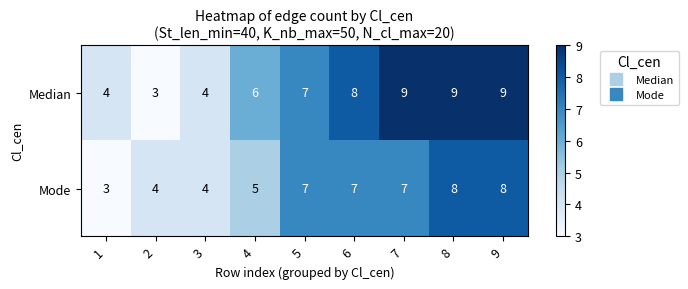

List the series in order of their peak value, highest first.

Median, Mode